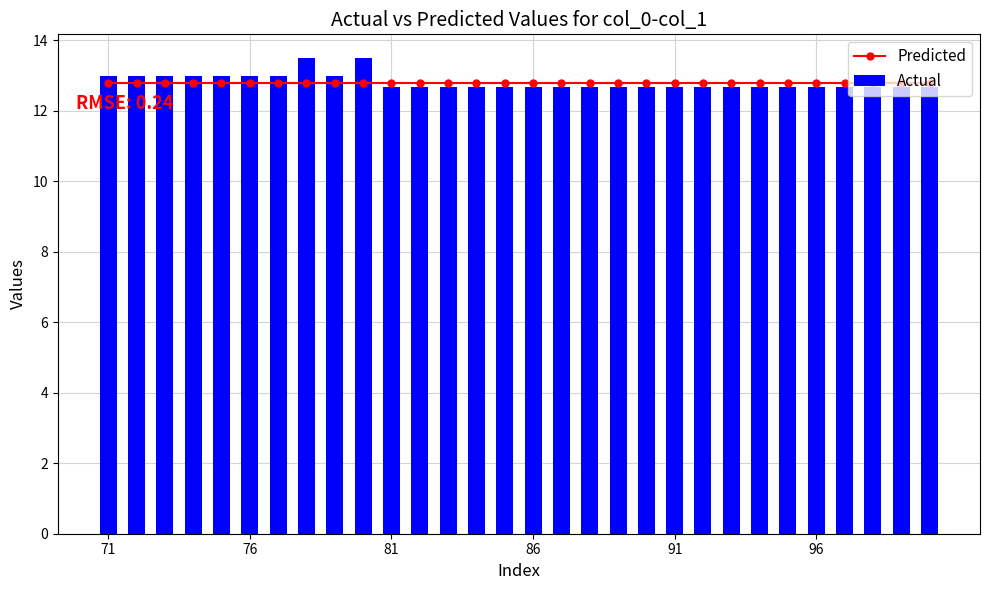

Where is Actual nearest to the value 13?

71